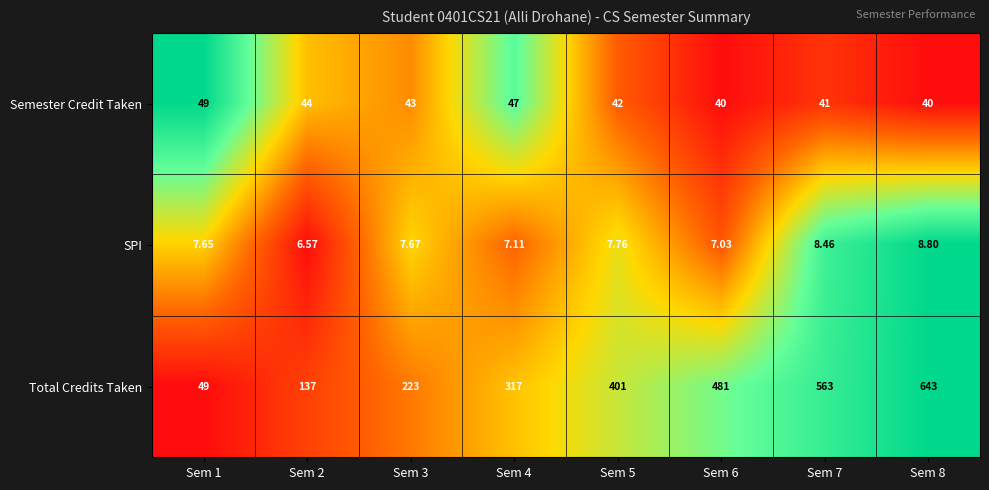

Which series changed the most between Sem 2 and Sem 8?

Total Credits Taken